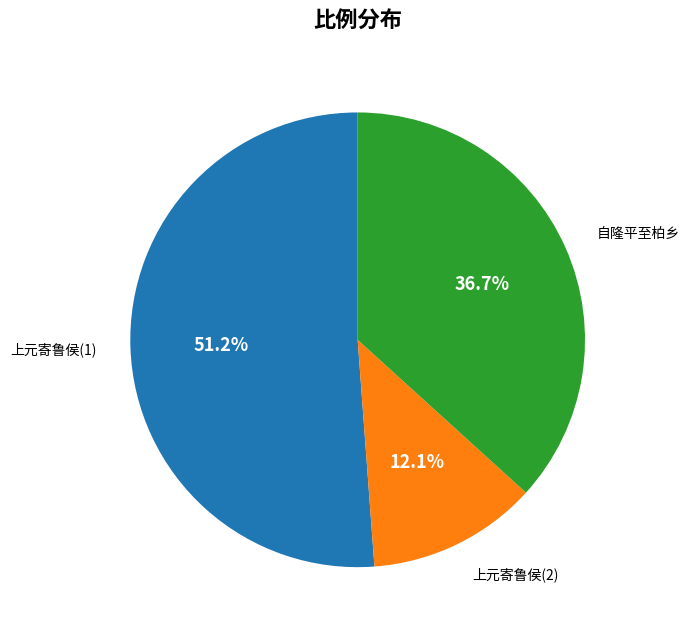

Does any single category account for the majority?

Yes